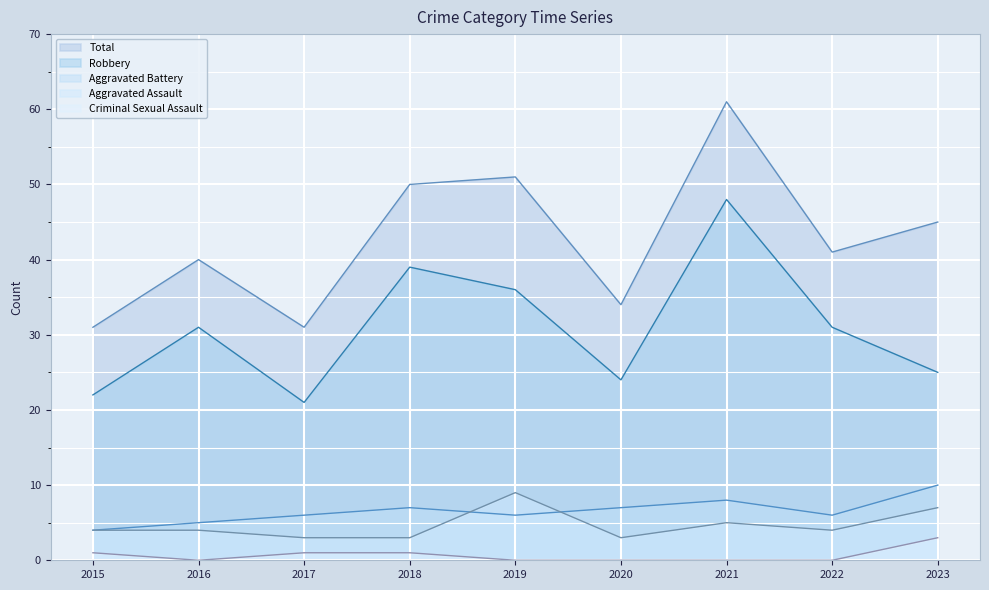

What is the value of the Robbery point at the 9th from the left?

25